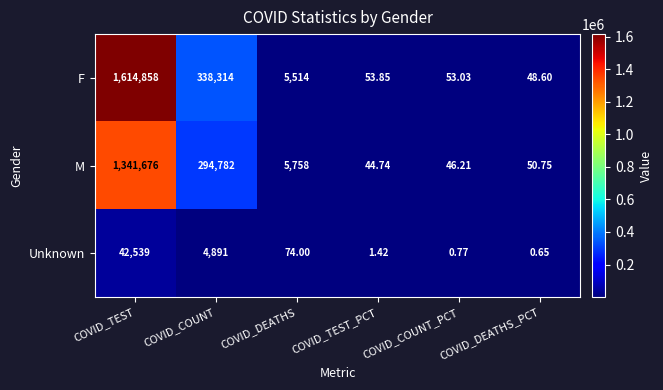

List the series in order of their overall mean, lowest first.

Unknown, M, F